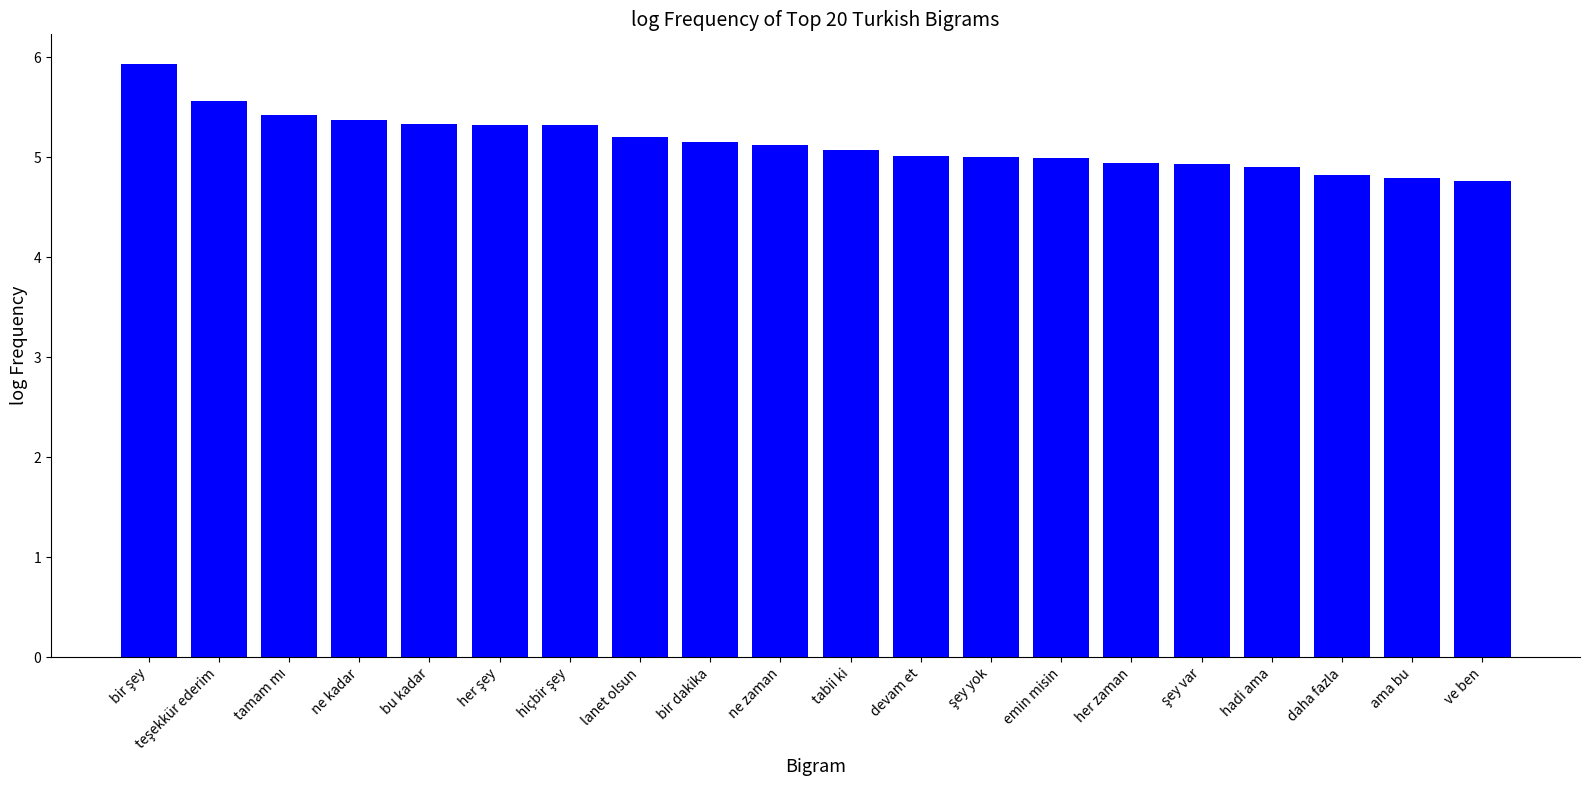

What is the greatest value displayed?

5.9